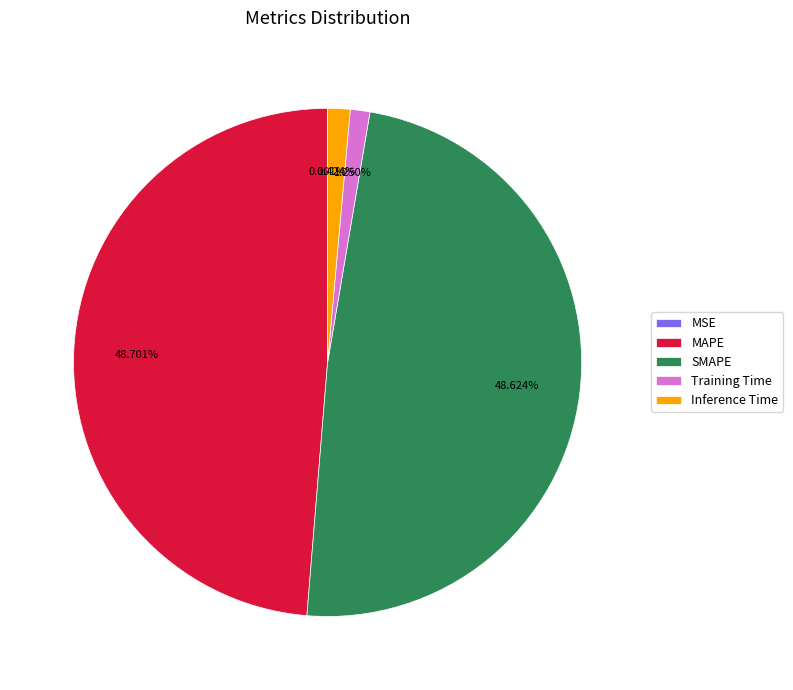

Does Inference Time represent more than half of the total?

No